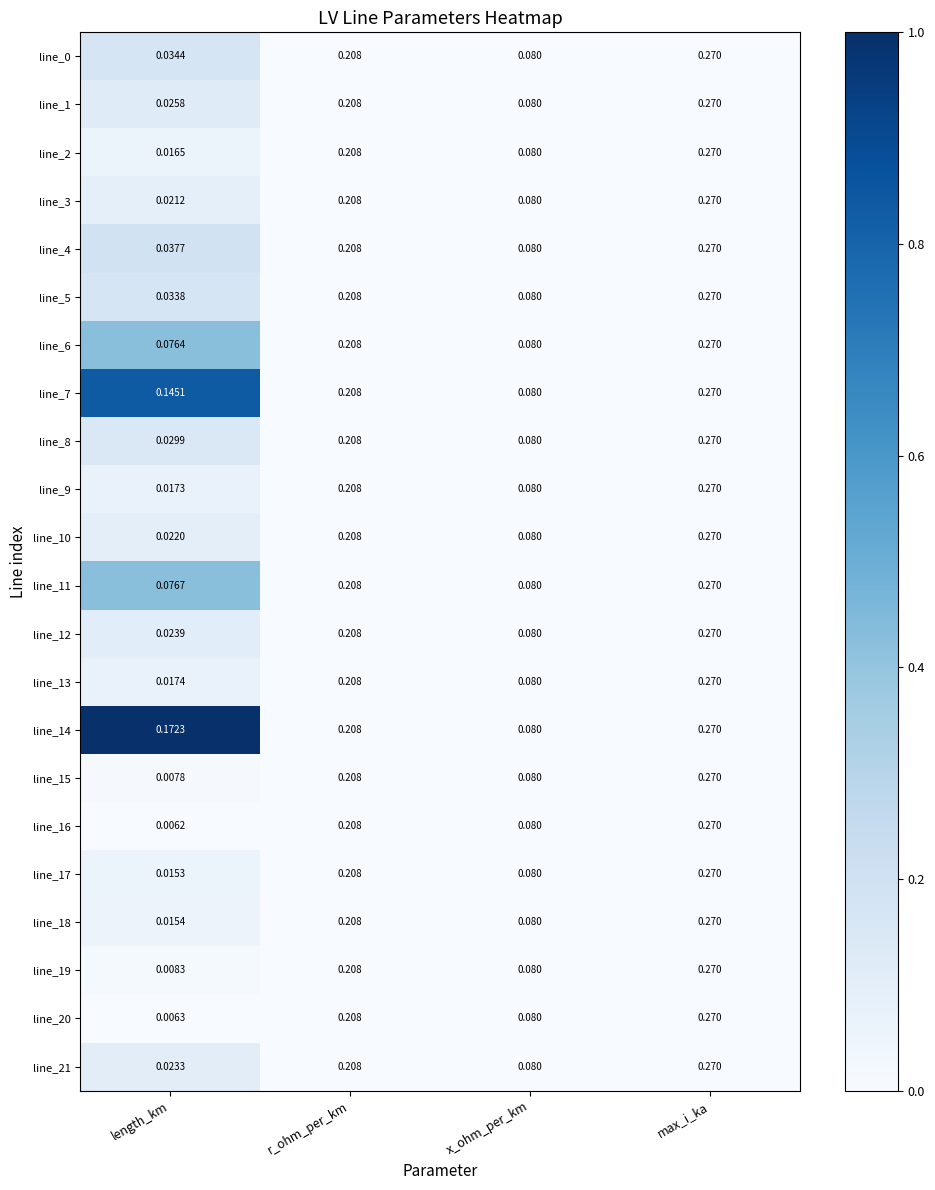

Which series has the largest range (max minus min)?

line_16